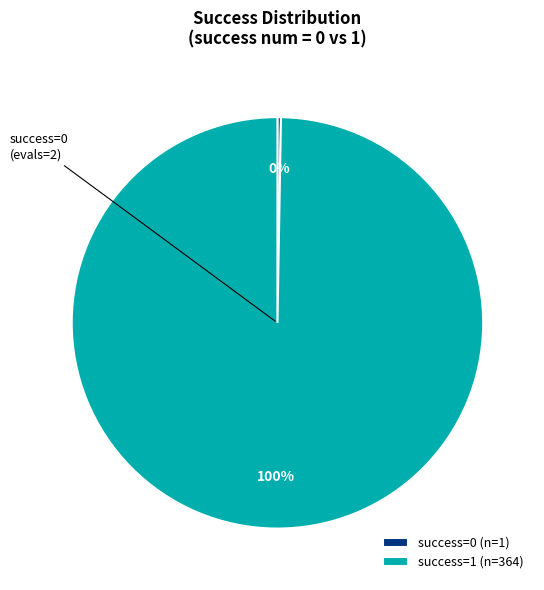

Which category has the biggest portion of the pie?

success=1 (n=364)